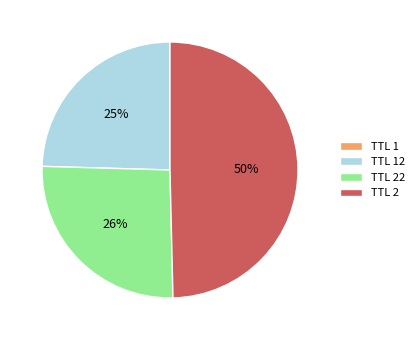

Is there a majority slice in this chart?

No